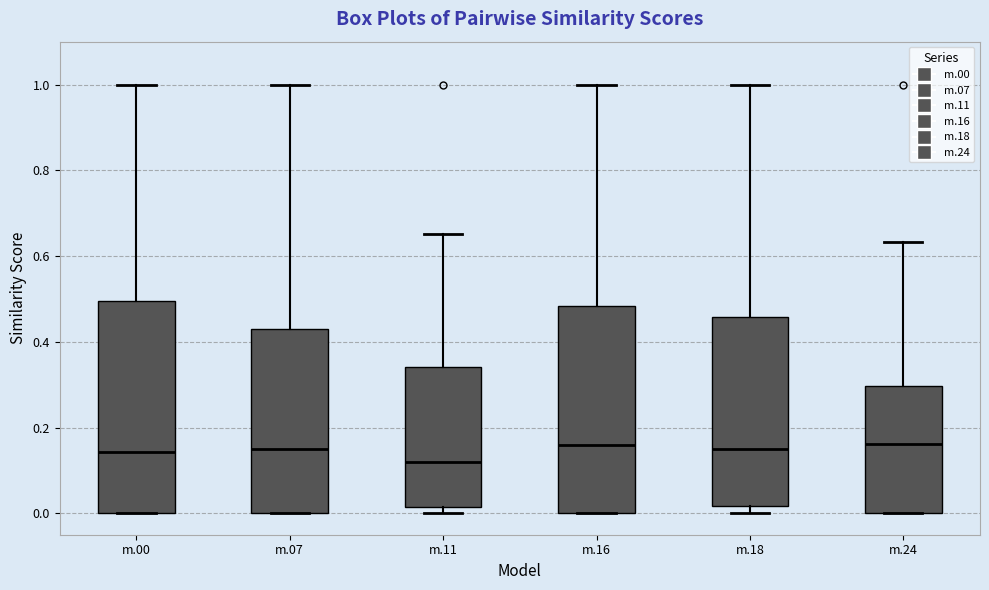

Reading left to right, transcribe this box plot: for each box, give where its median line is, the range the box spans, and where its two whiskers end, as read against the y-axis. The values are not printed on the chart, so give them approximately, as read against the axis.

m.00: median 0.14, box 0.00 to 0.50, whiskers 0.00 to 1.00
m.07: median 0.16, box 0.00 to 0.42, whiskers 0.00 to 1.00
m.11: median 0.12, box 0.02 to 0.34, whiskers 0.00 to 0.66
m.16: median 0.16, box 0.00 to 0.48, whiskers 0.00 to 1.00
m.18: median 0.14, box 0.02 to 0.46, whiskers 0.00 to 1.00
m.24: median 0.16, box 0.00 to 0.30, whiskers 0.00 to 0.64